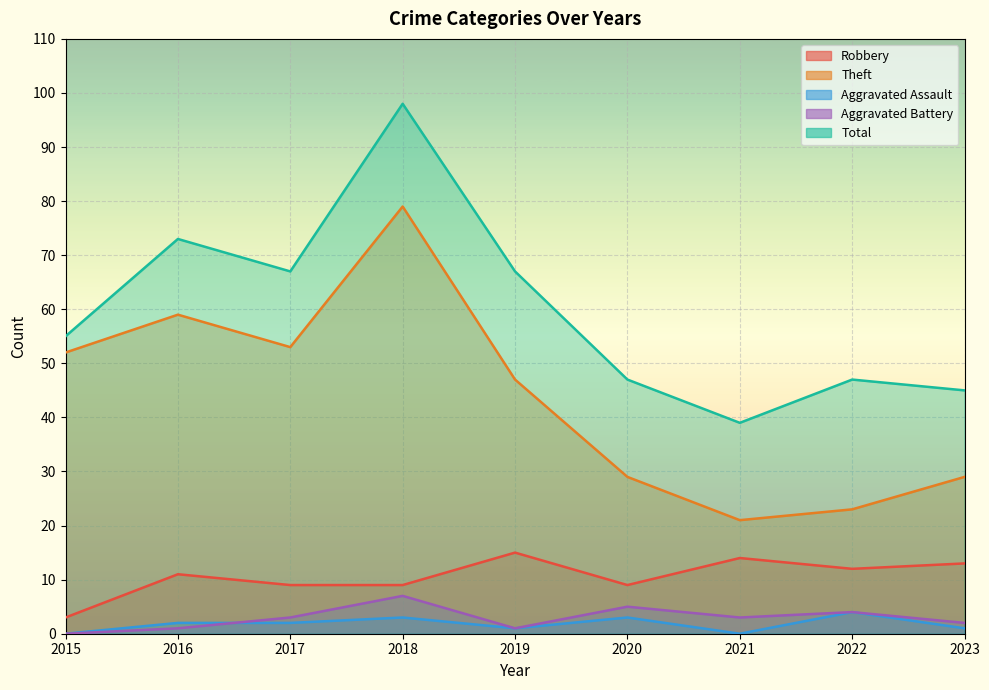

What is the difference between the Aggravated Battery values at 2022 and 2018?

3